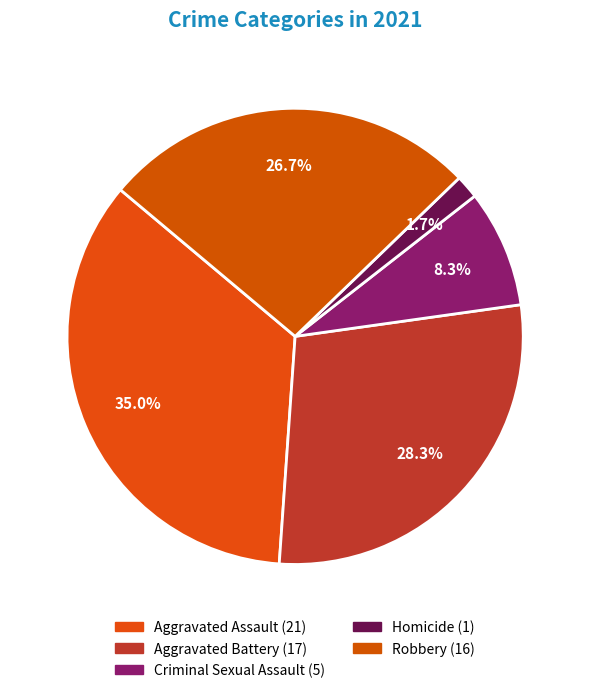

Does Robbery represent more than half of the total?

No